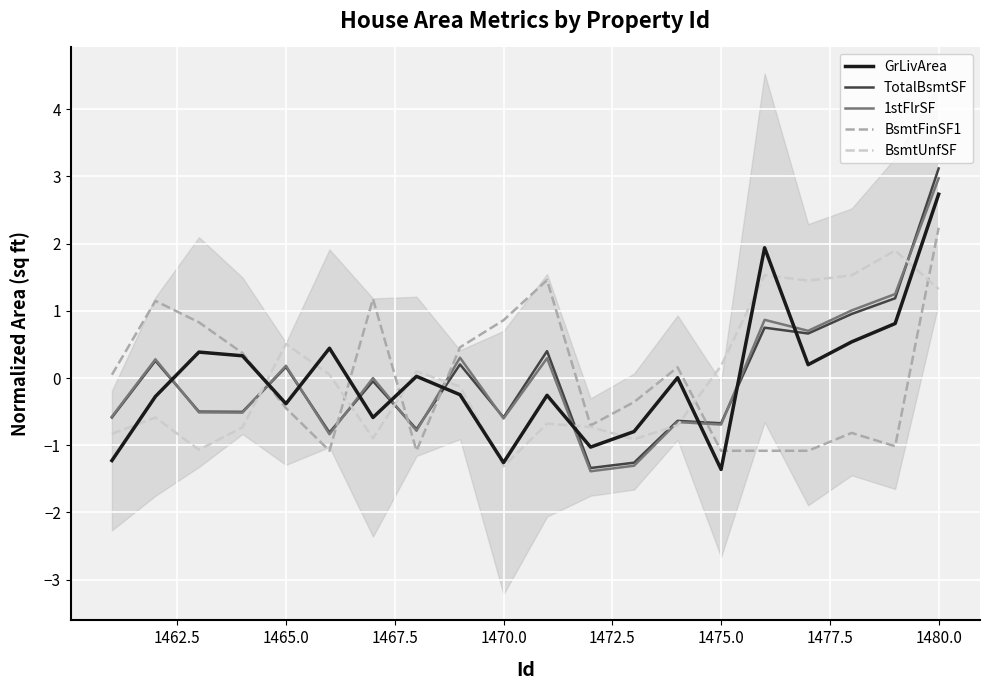

How many distinct data groups are displayed?

5